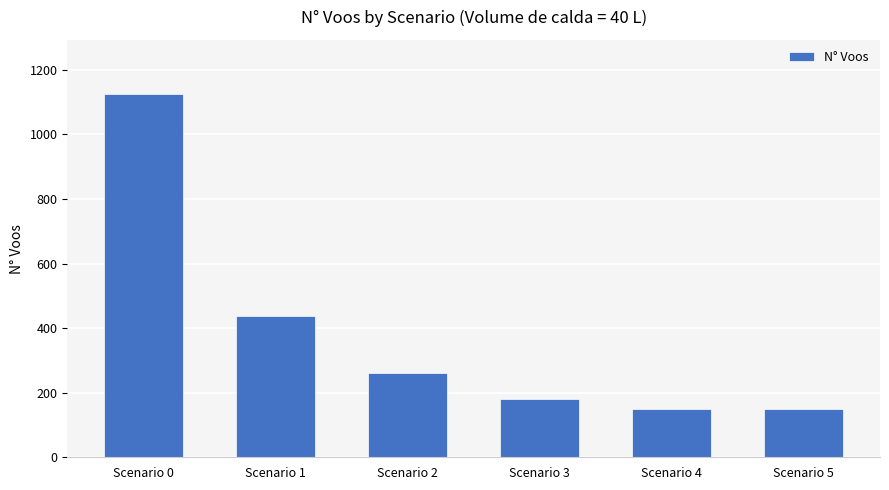

What is the value of the 1st bar from the left?

1124